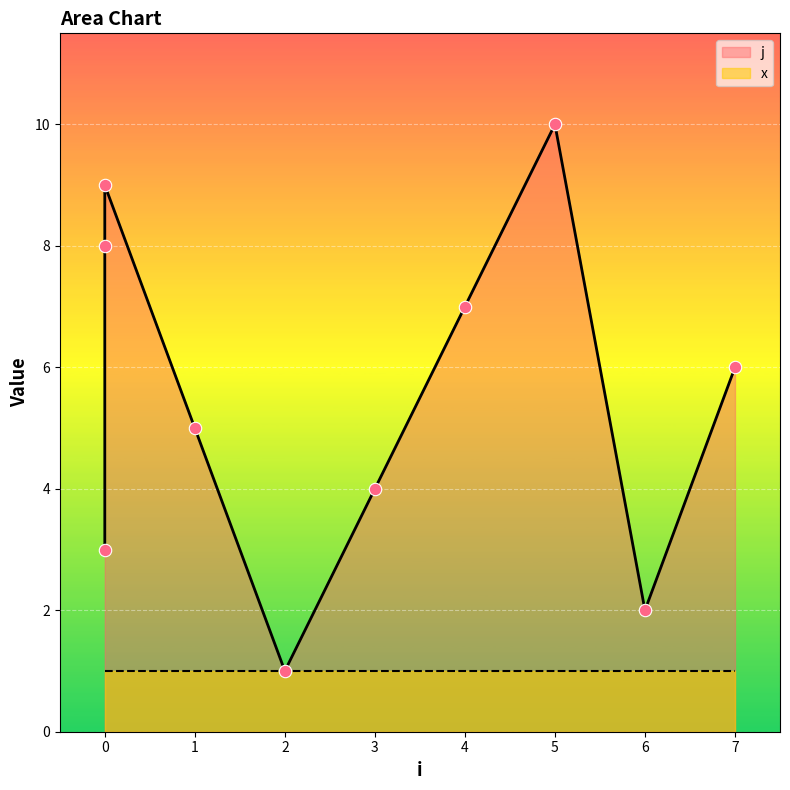

What is the change in value from 1 to 4?

+2